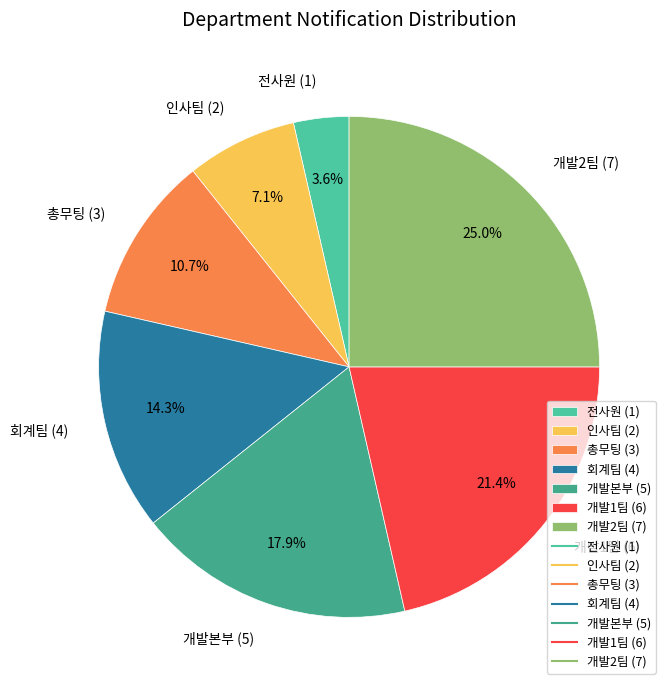

What percentage is NOT represented by 회계팀?

85.7%